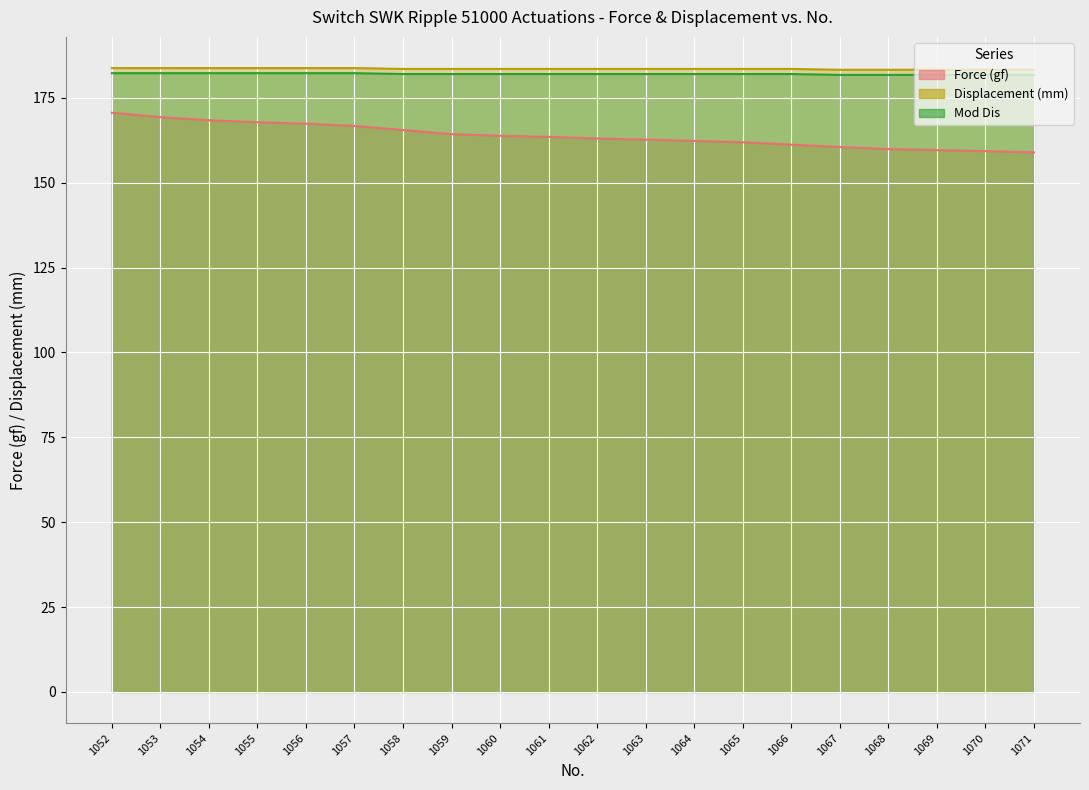

How many categories are shown in the chart?

20